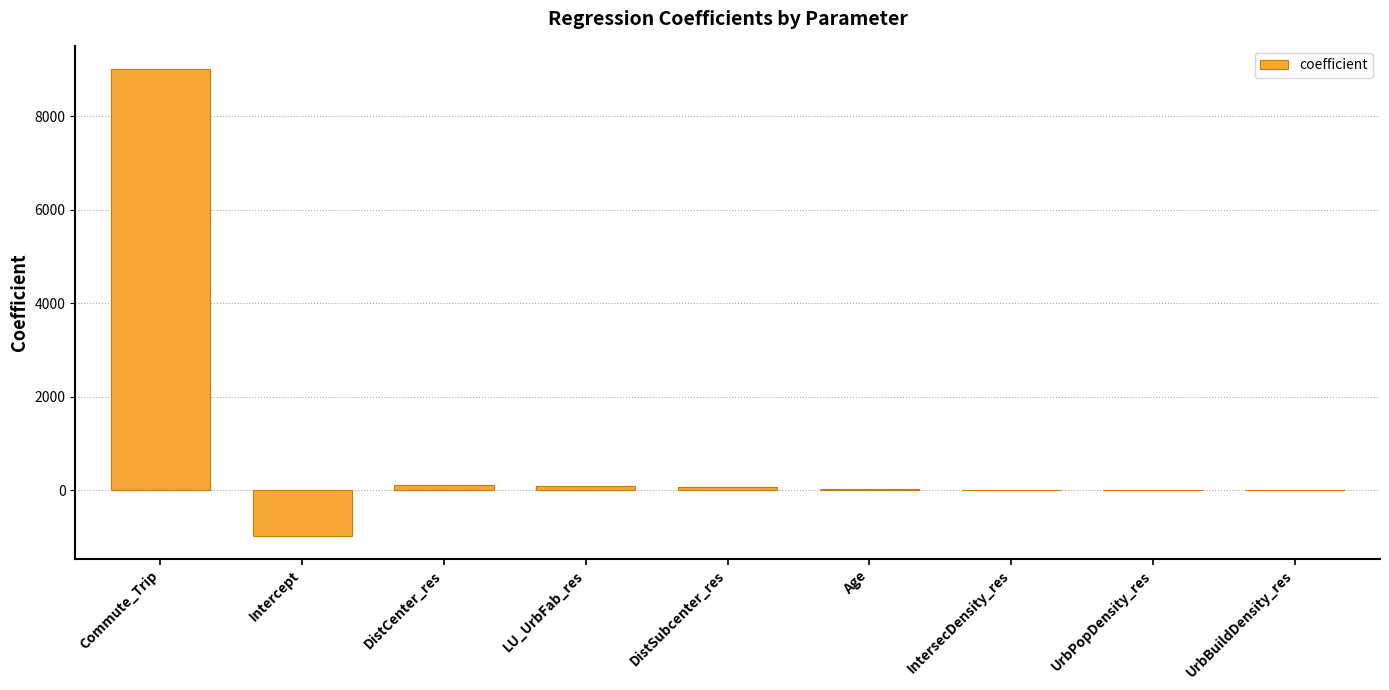

The chart shows a value of 9003.8 at Commute_Trip. True or false?

True